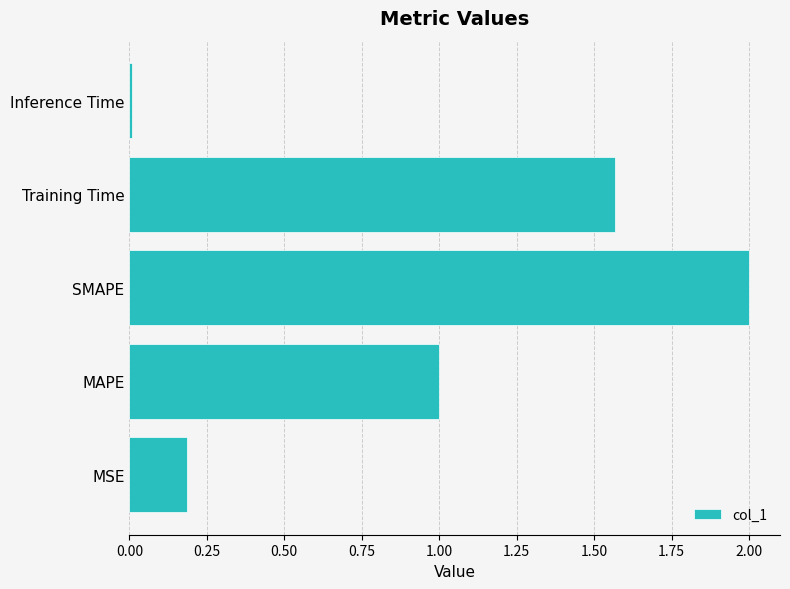

What is the sum of the values at SMAPE and MAPE?

3.0